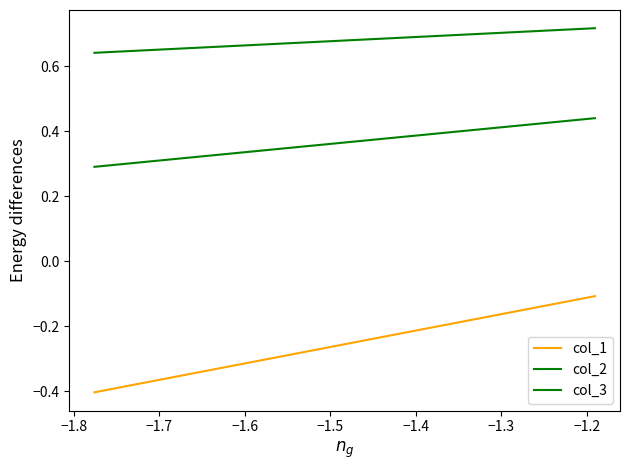

What is the maximum value for col_2?

0.4